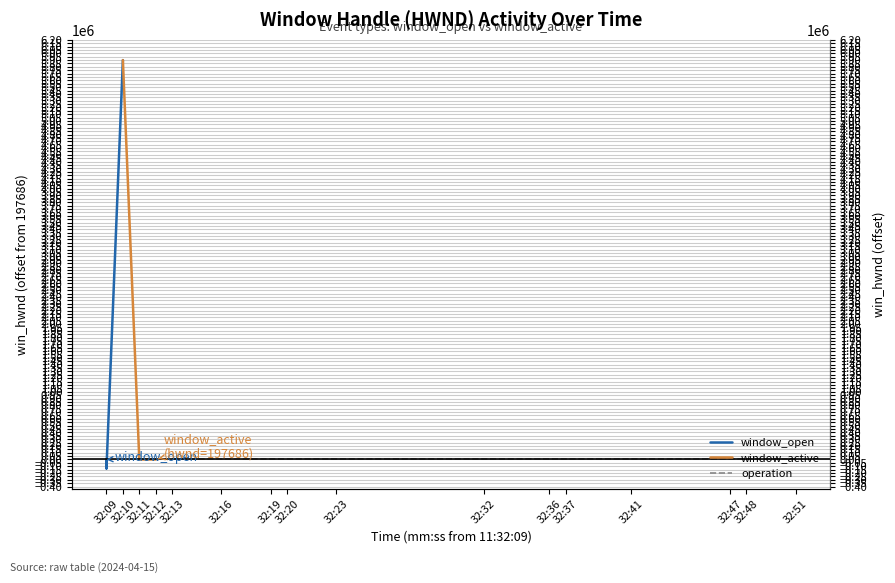

What is the spread (max minus min) of values at 11:32:11?

131862